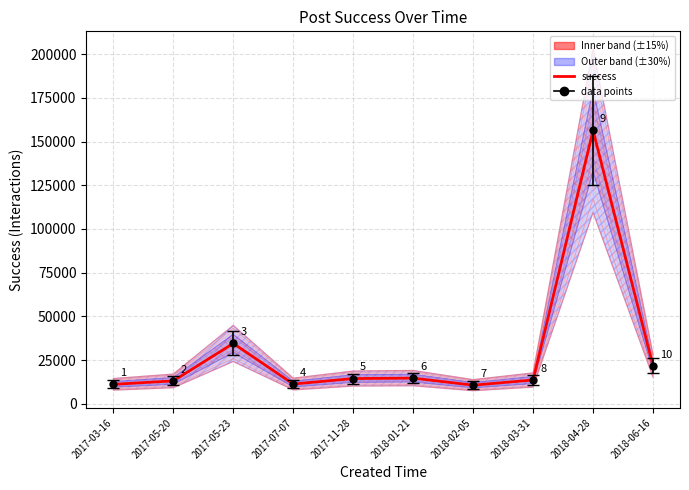

How many interior local peaks (higher than both neighbors) does the data have?

3